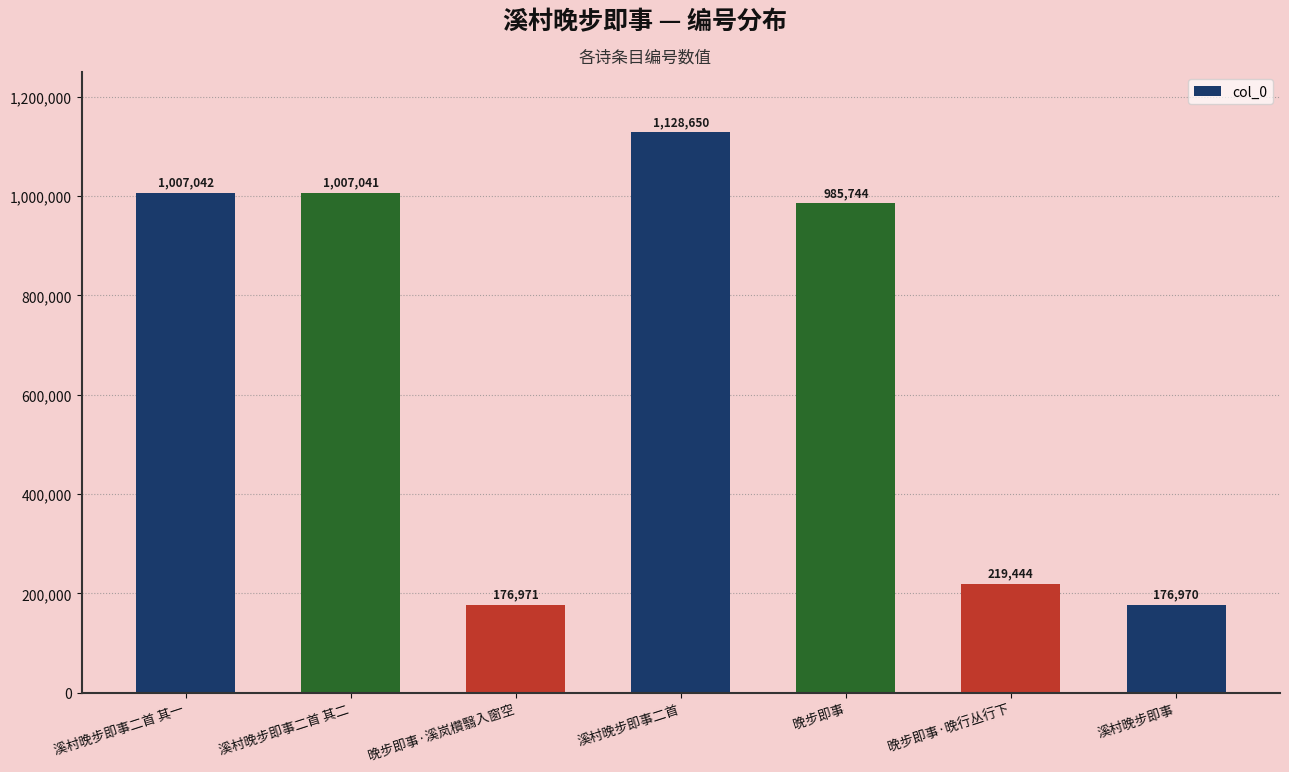

Count the number of categories in the chart.

7